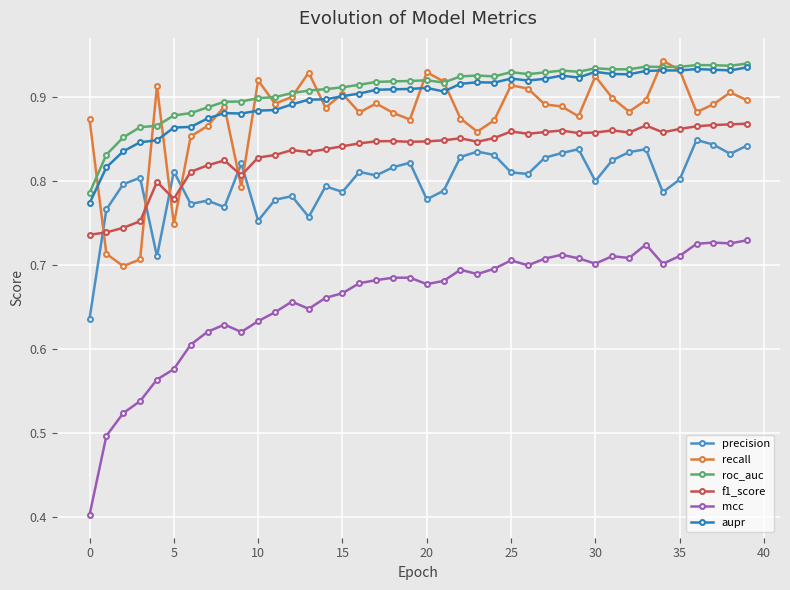

What is the maximum value for aupr?

0.9